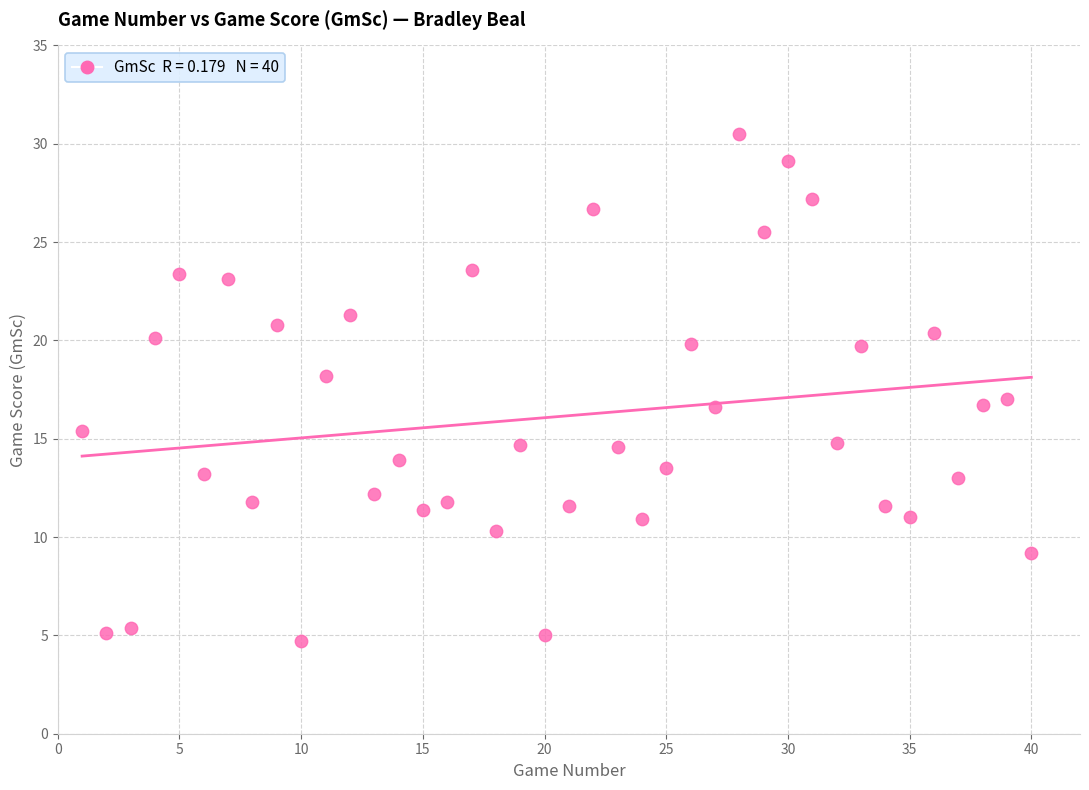

What is the range of Y values (max minus min)?

25.8